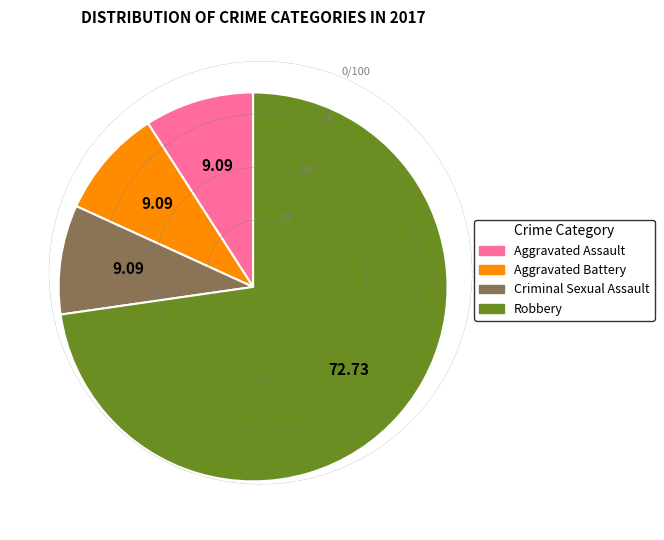

Combined, do Criminal Sexual Assault and Aggravated Assault account for over 50%?

No